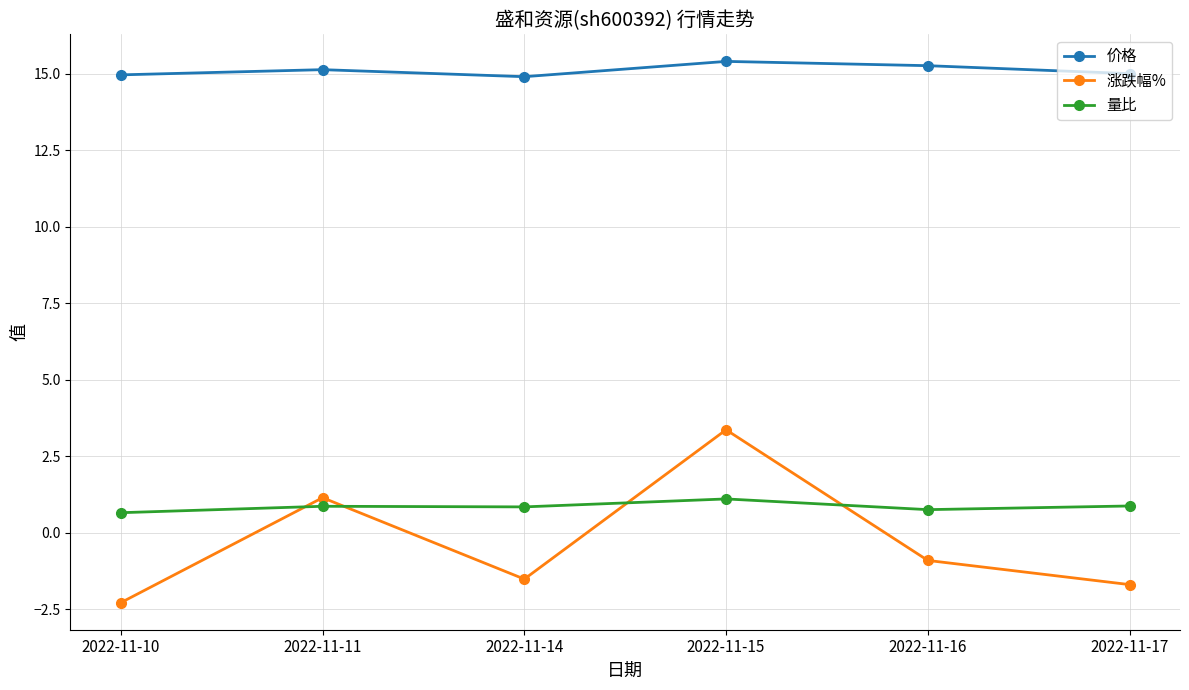

What is the difference between the 量比 values at 2022-11-15 and 2022-11-14?

0.3